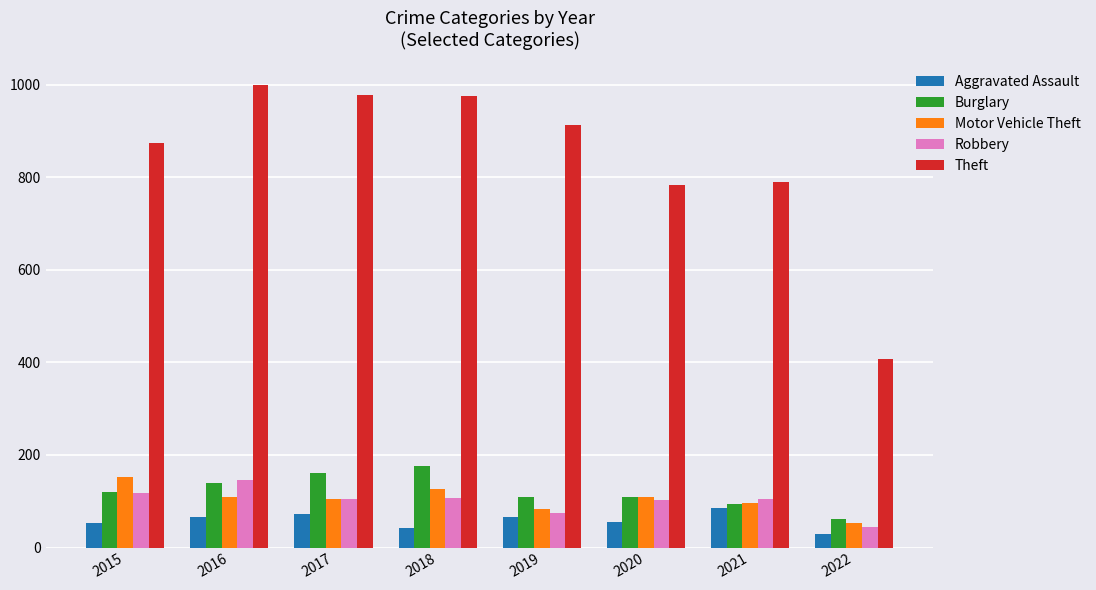

What is the difference between the Theft values at 2017 and 2020?

196